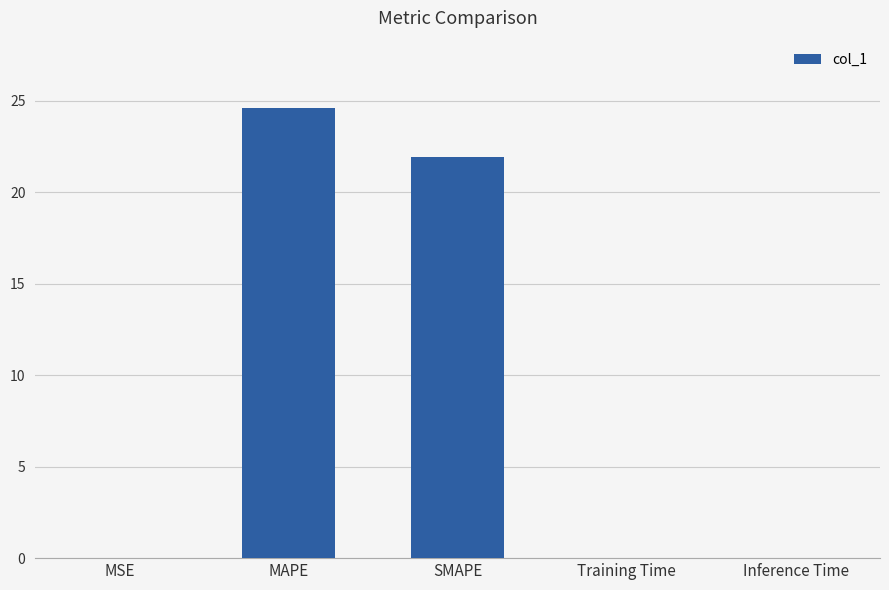

What is the greatest value displayed?

24.6